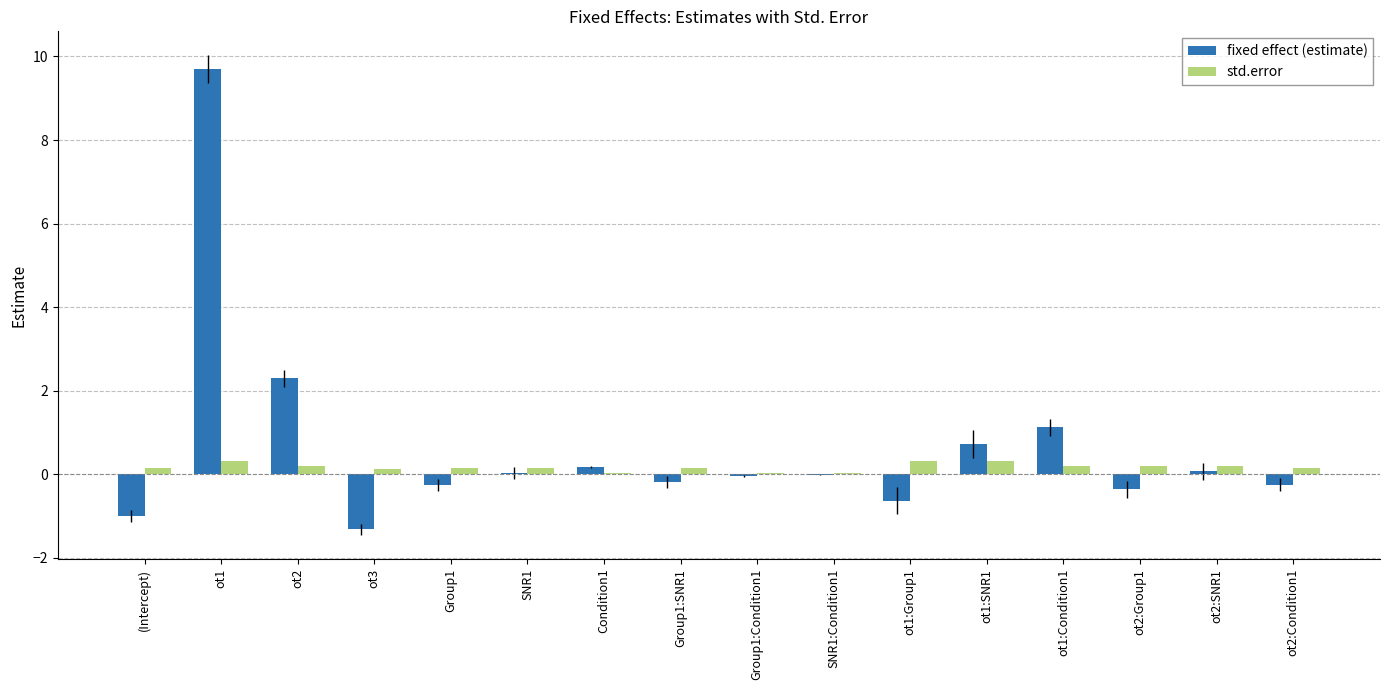

Which series changed the most between ot2 and ot1:Condition1?

fixed effect (estimate)